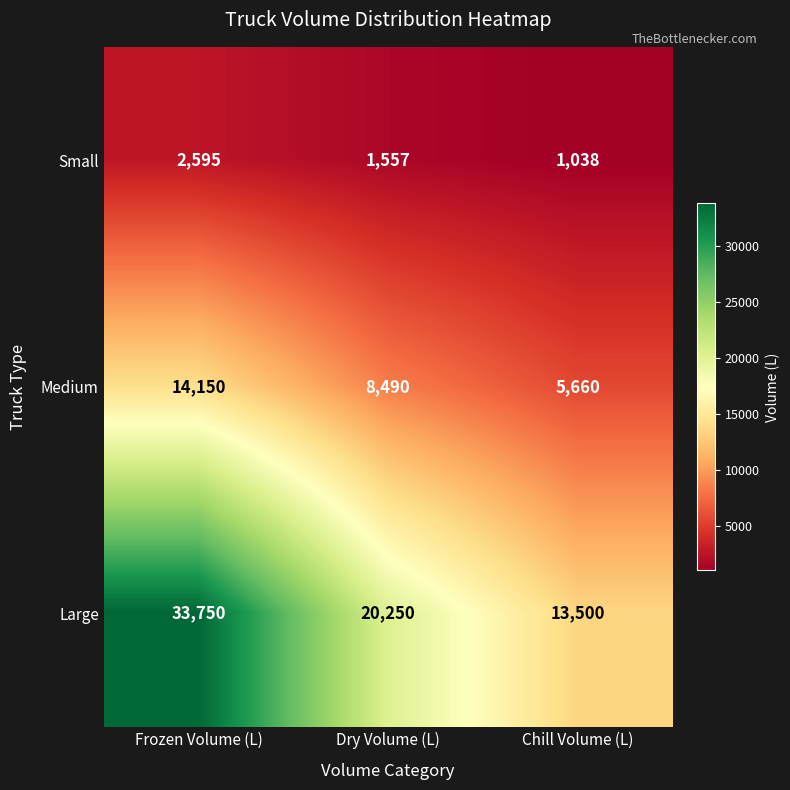

Reading right to left, transcribe all the data shown in this chart.

Small: Chill Volume (L)=1038	Dry Volume (L)=1557	Frozen Volume (L)=2595
Medium: Chill Volume (L)=5660	Dry Volume (L)=8490	Frozen Volume (L)=14150
Large: Chill Volume (L)=13500	Dry Volume (L)=20250	Frozen Volume (L)=33750